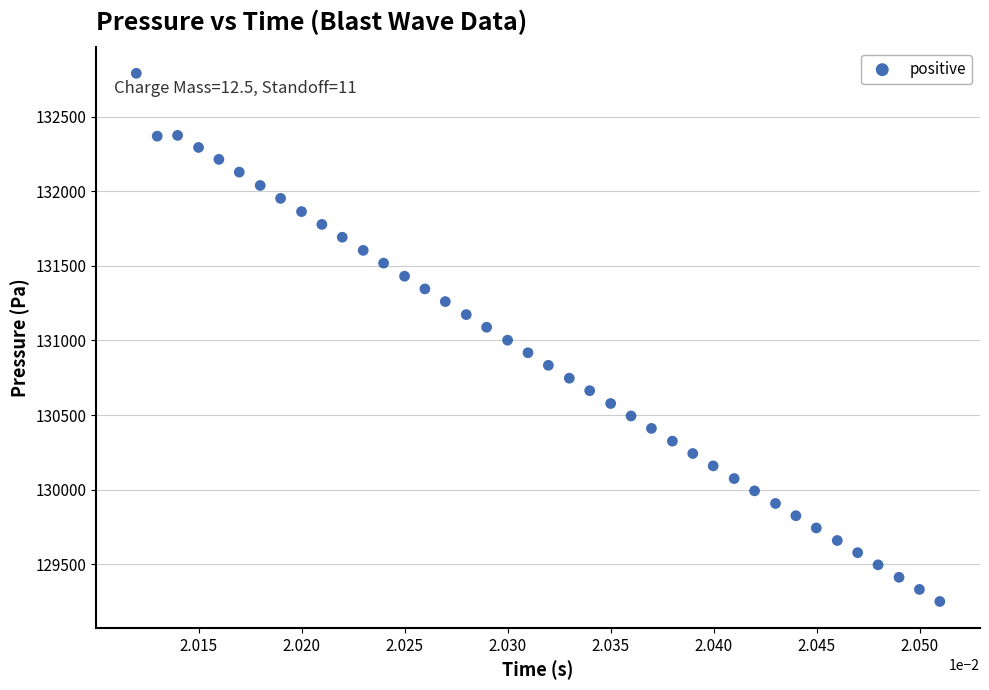

How many points are shown in the scatter plot?

40